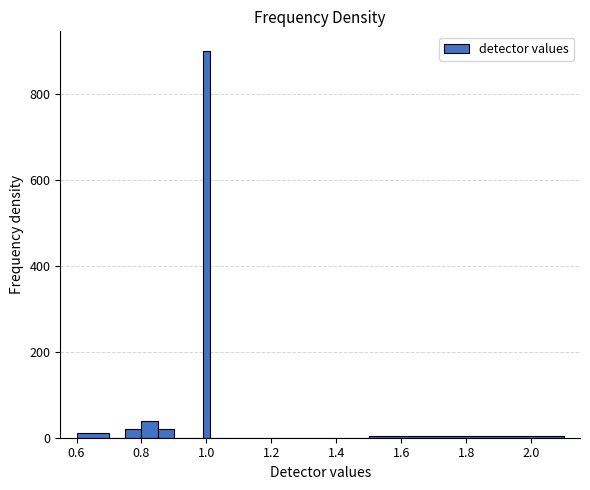

Around what value on the x-axis is the tallest bar? Give the approximate position of its centre, as read against the axis.

1.00